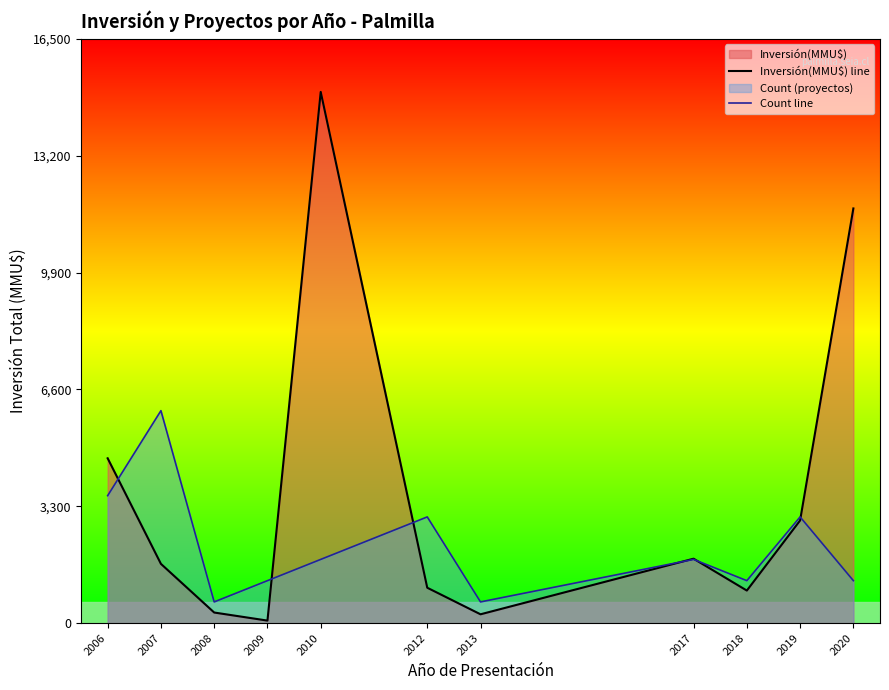

True or false: Count line has a value of 1200 at 2009.

True